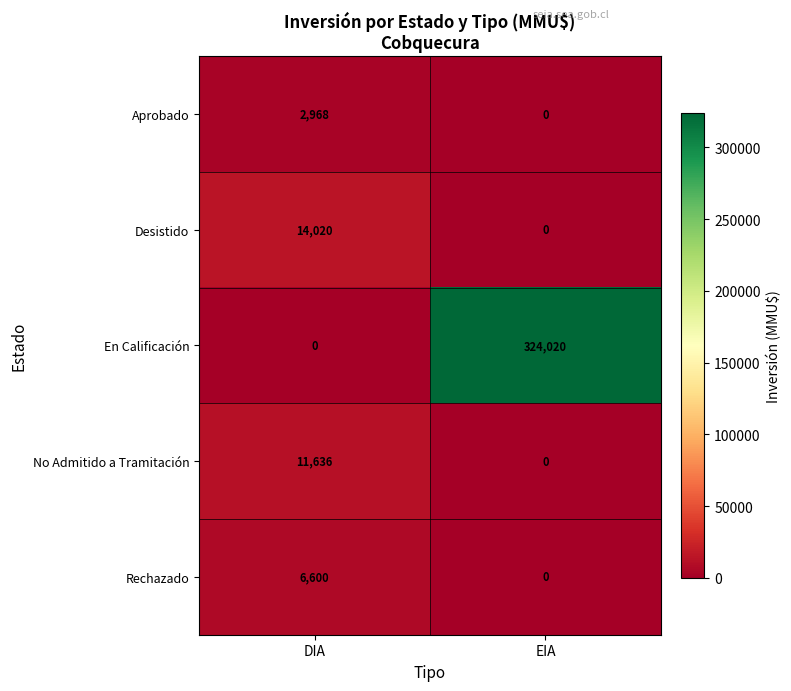

At how many categories does at least one series exceed 261255?

1